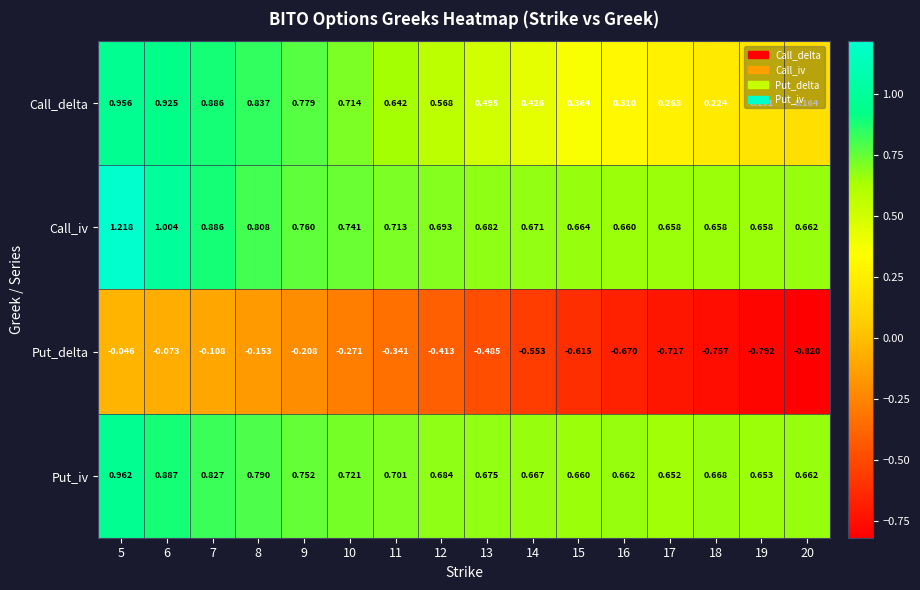

At which category is the sum across all series the highest?

5